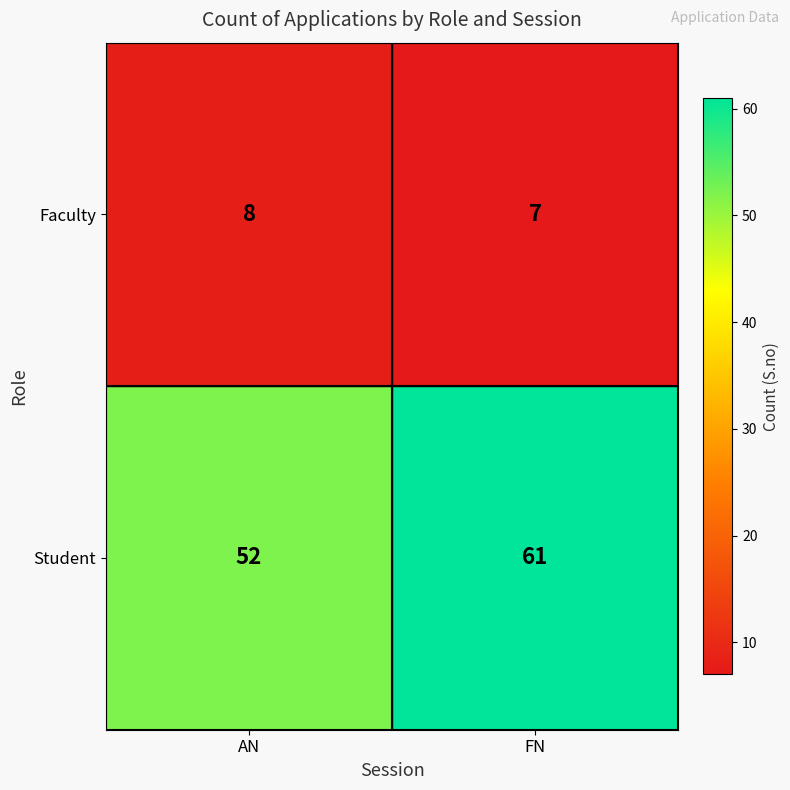

True or false: Student has a value of 61 at FN.

True